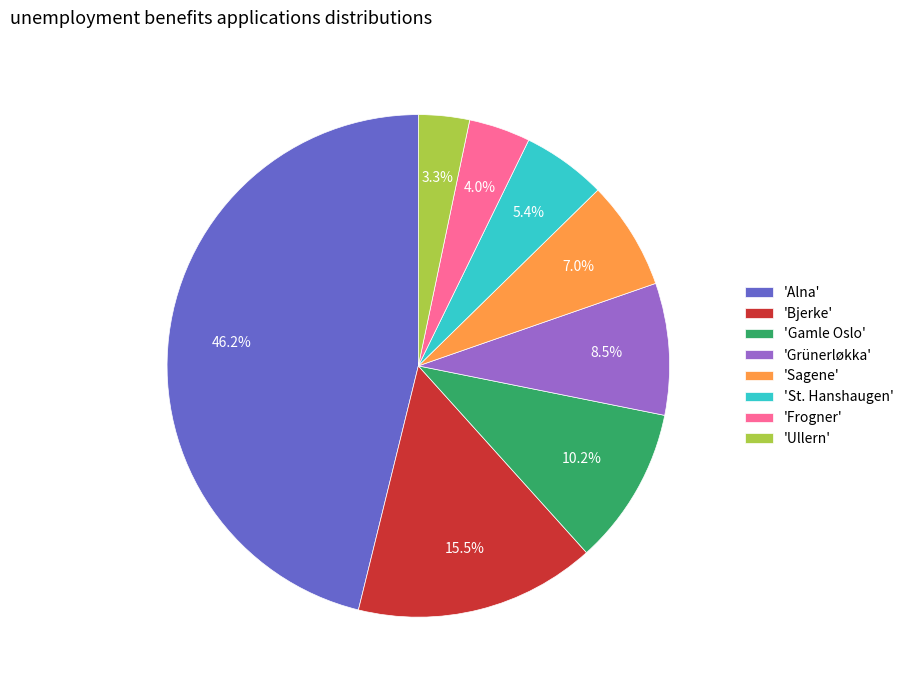

Does any single category account for the majority?

No